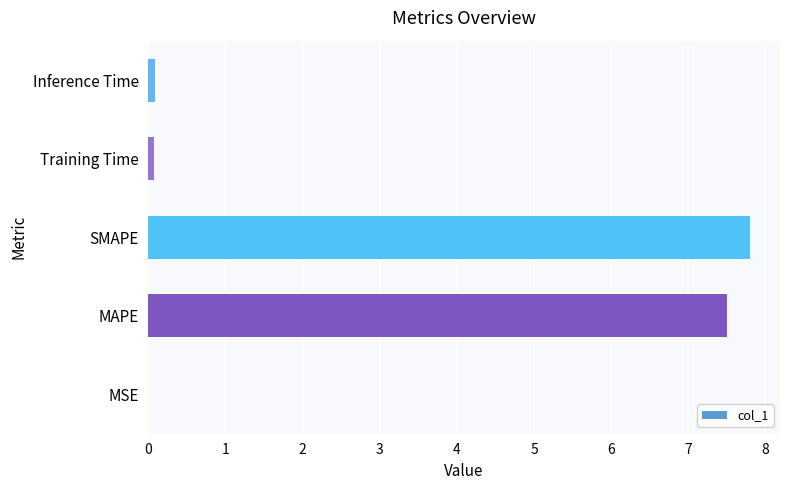

Which has a higher value, SMAPE or MSE?

SMAPE